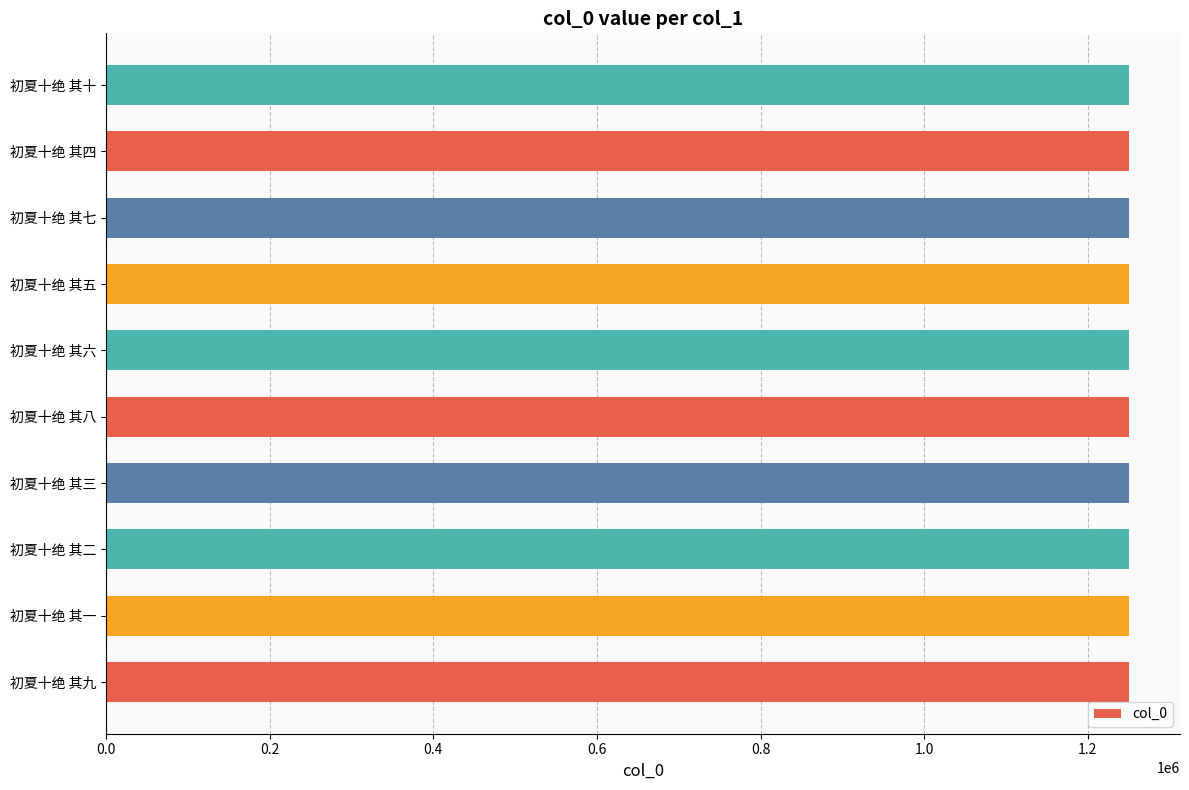

What is the approximate value at 初夏十绝 其八?

1250247